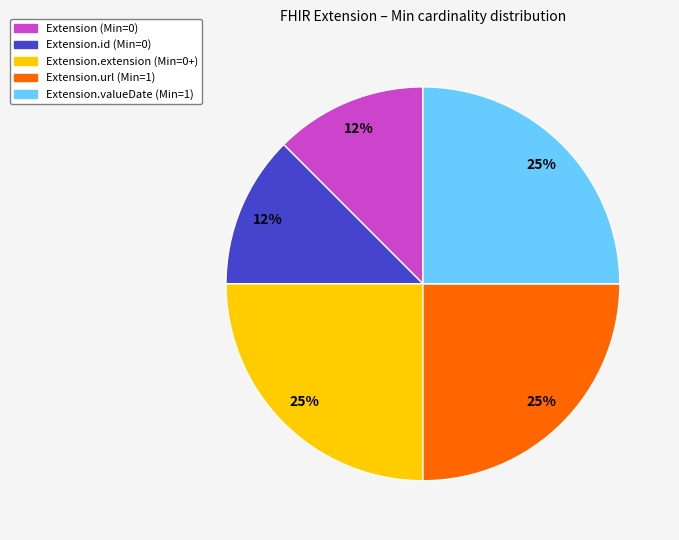

Count the number of slices in the pie.

5